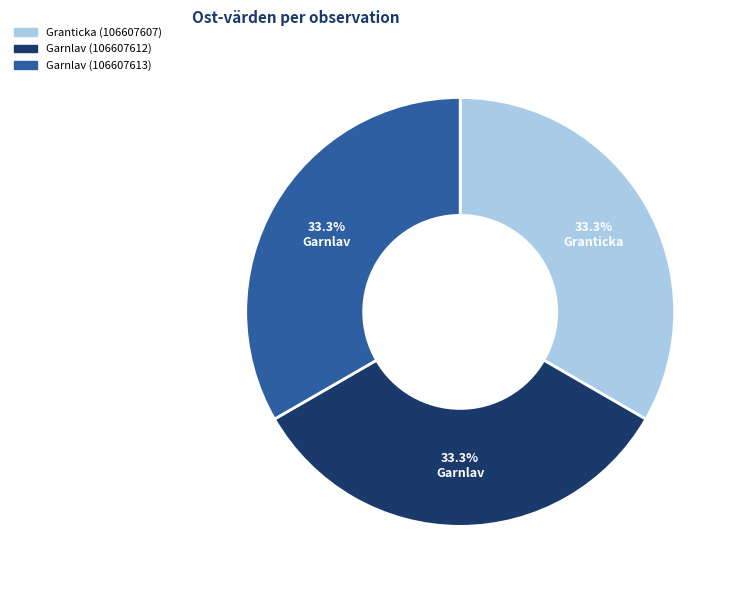

What percentage is the Garnlav (106607613) slice, to the nearest percent?

33%